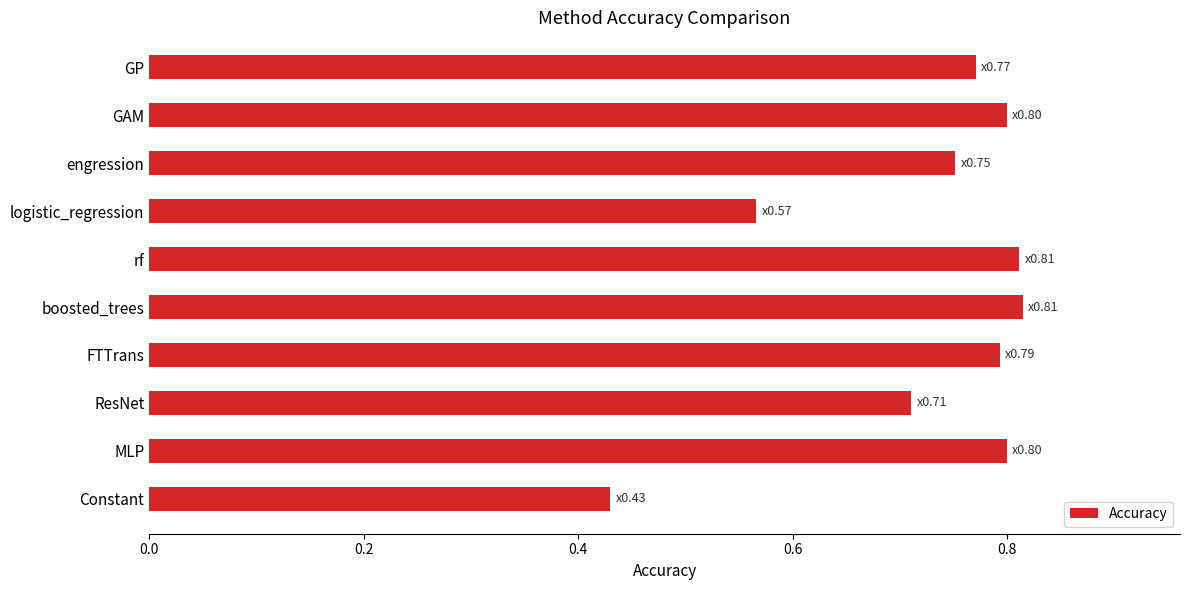

Which category has the lowest value across all series?

Constant